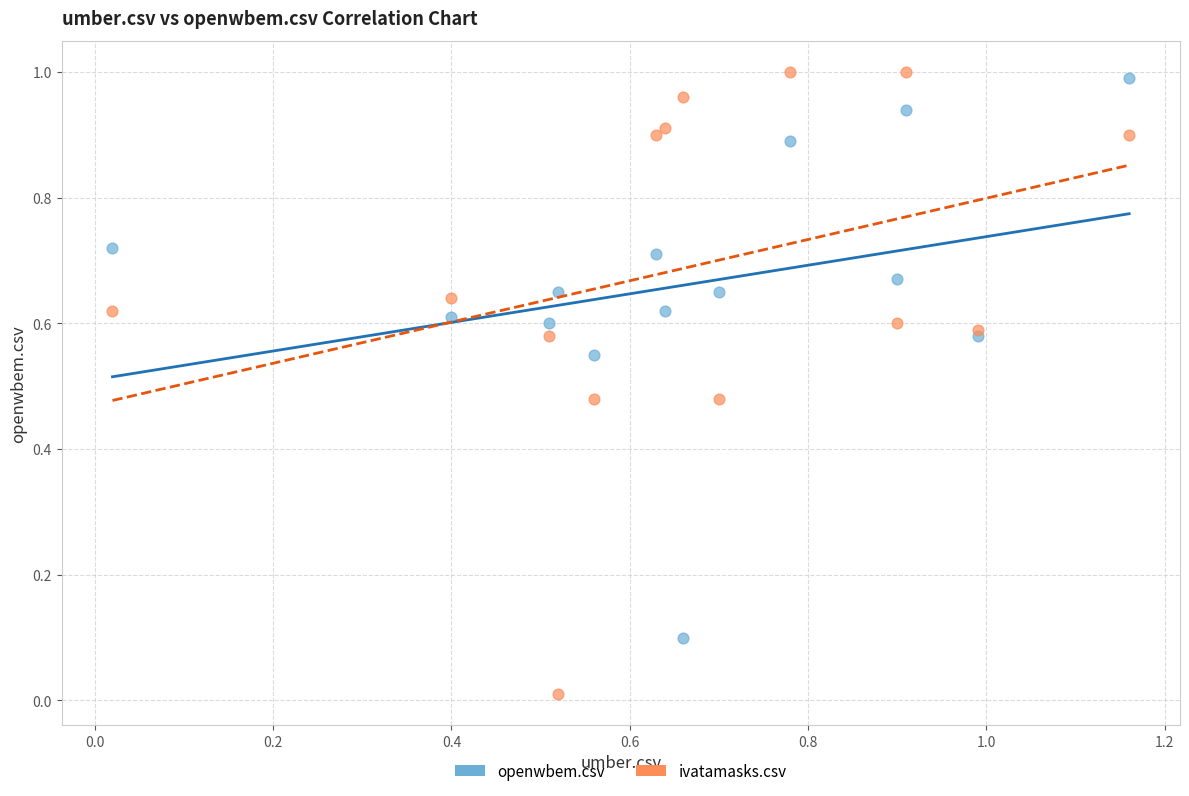

Which series contains the lowest Y value?

ivatamasks.csv